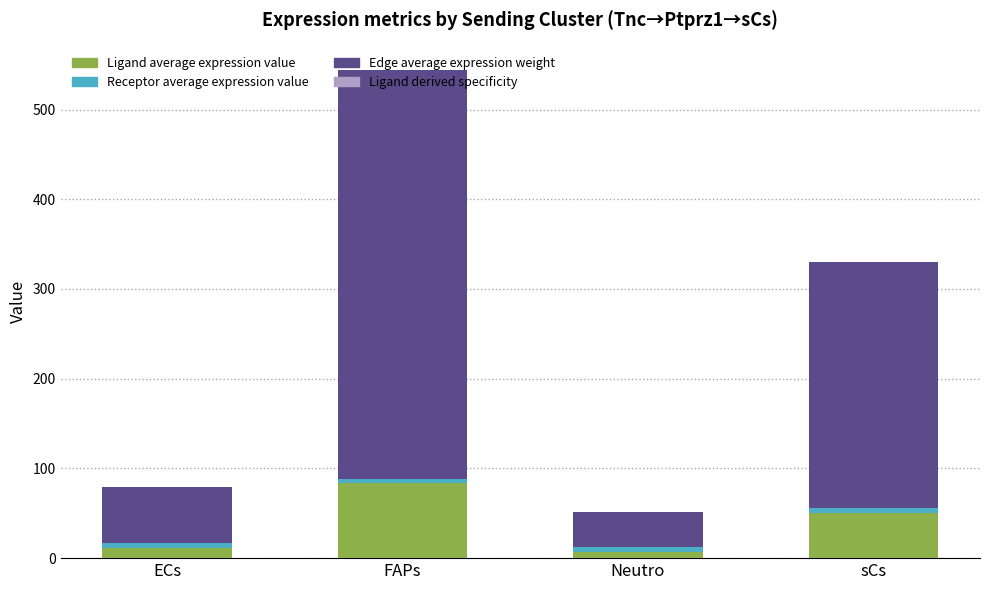

At which category is the sum across all series the highest?

FAPs